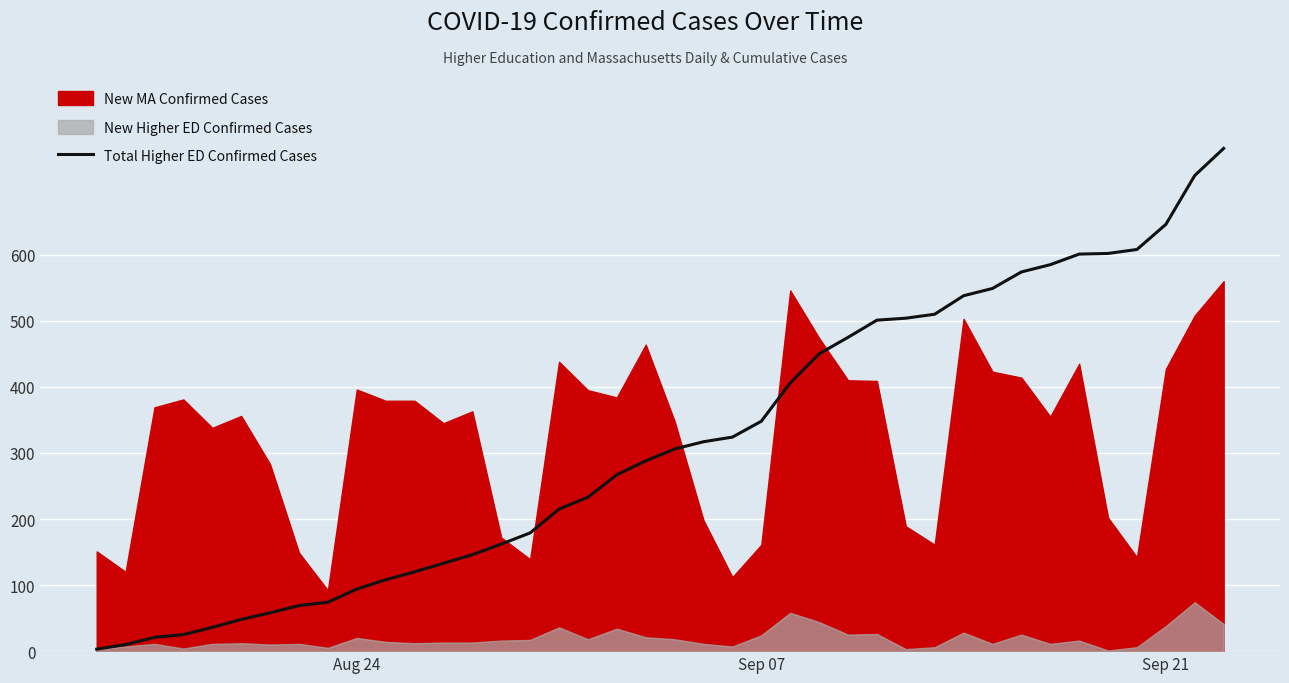

What is the smallest value displayed?

3